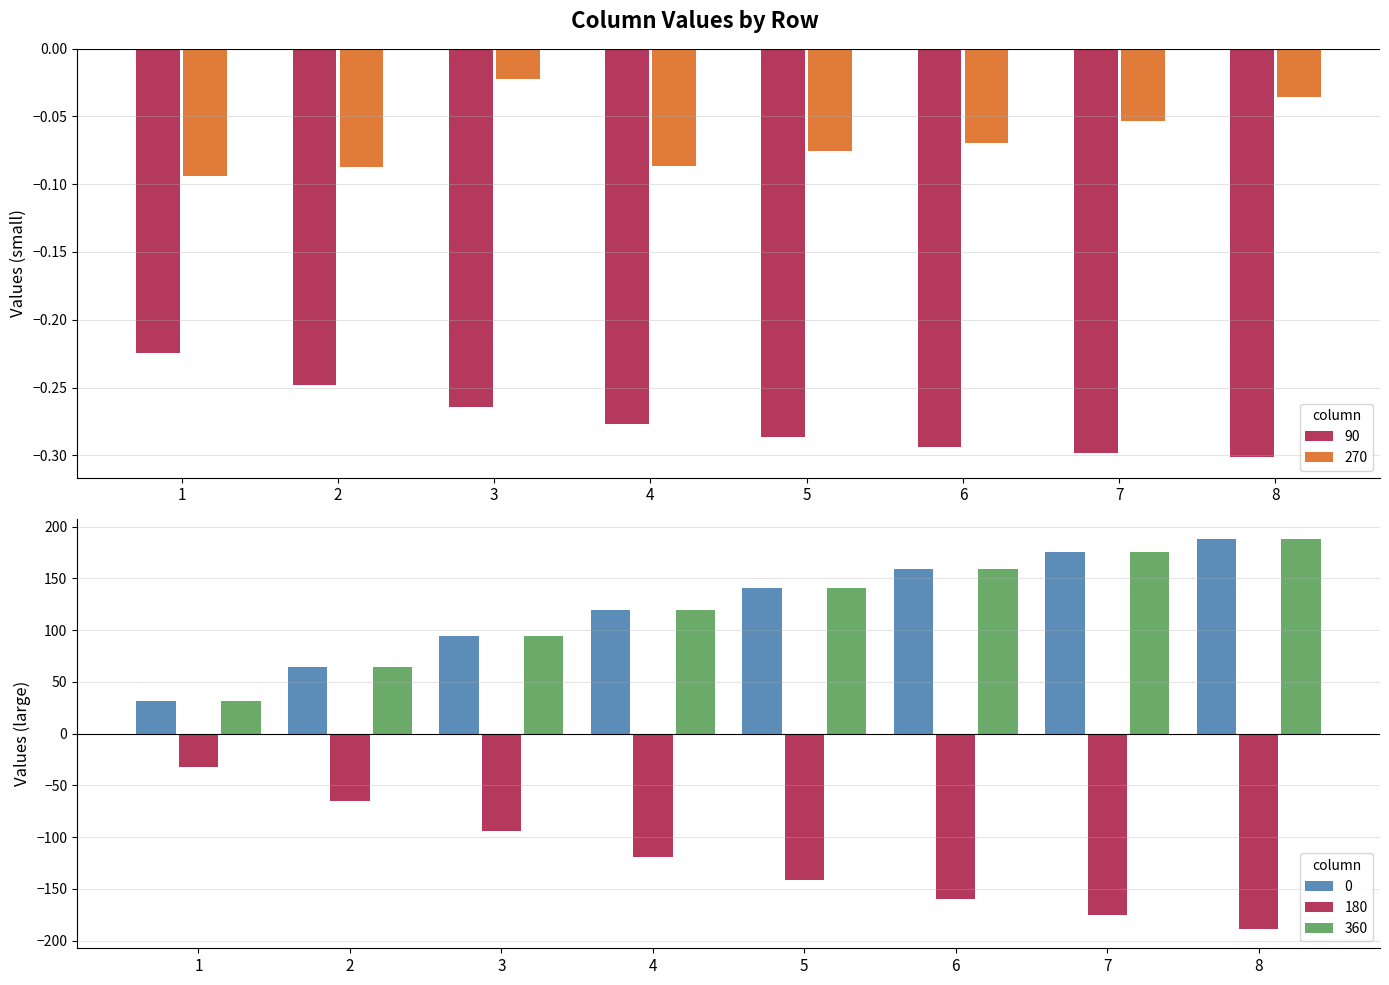

Where does the 180 series first go above -119?

1